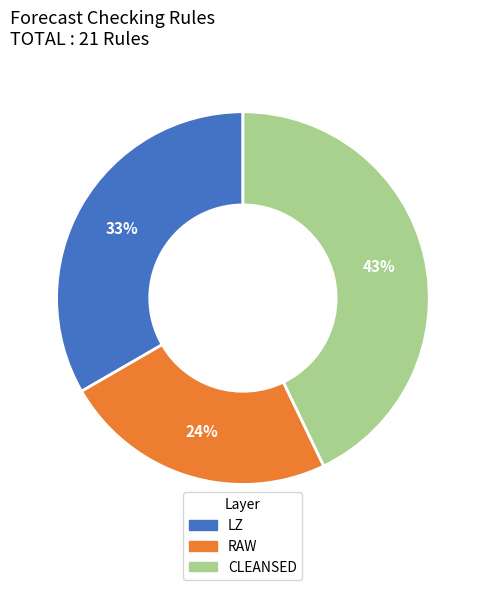

Does RAW account for over 50% of the chart?

No